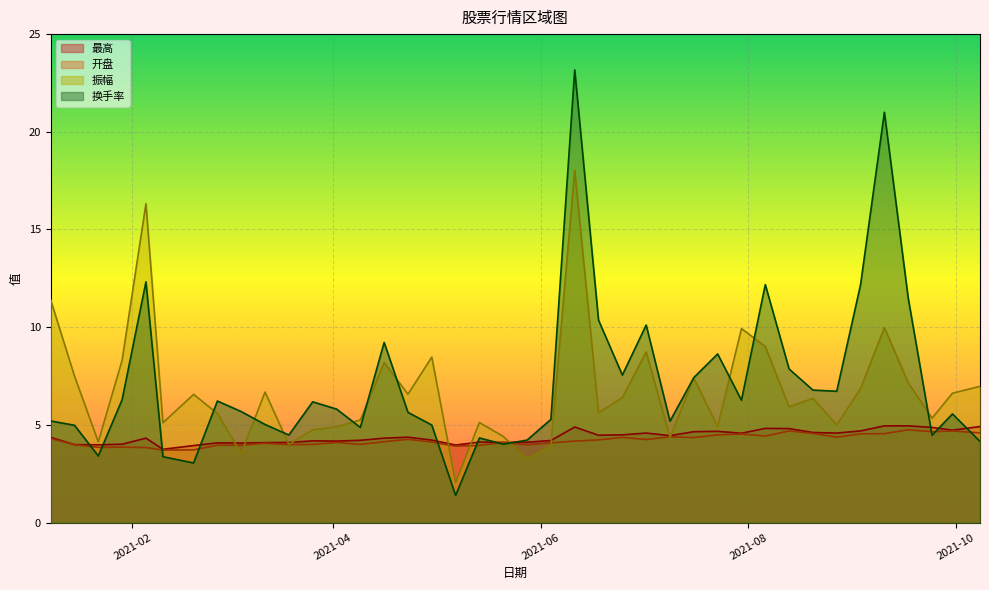

At which label is 换手率 closest to 12?

2021-08-06